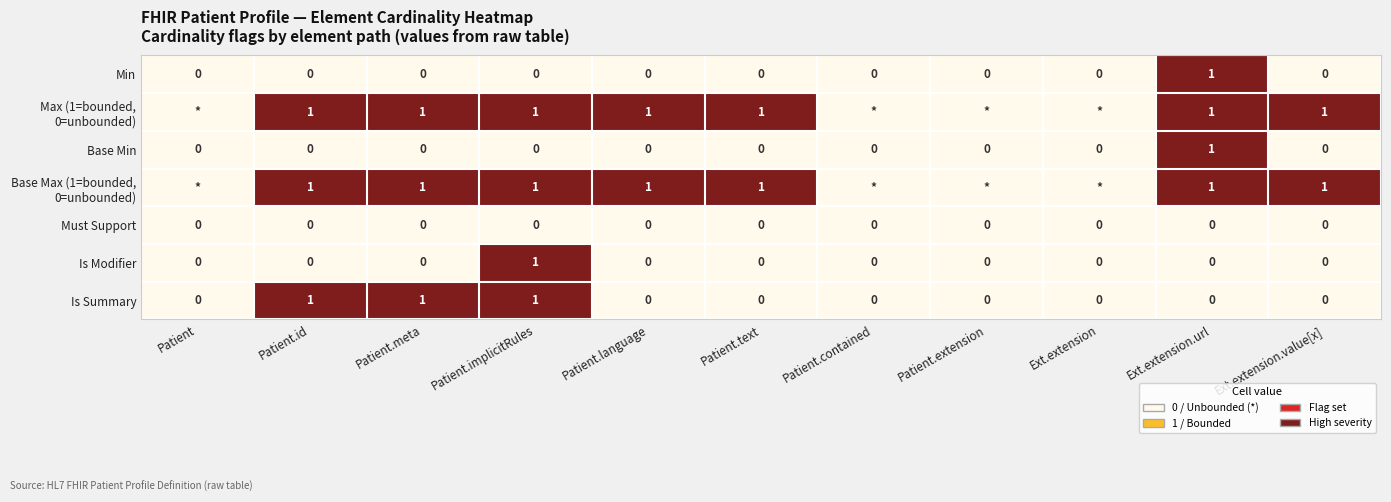

Is it true that Min equals 0 at Patient?

True